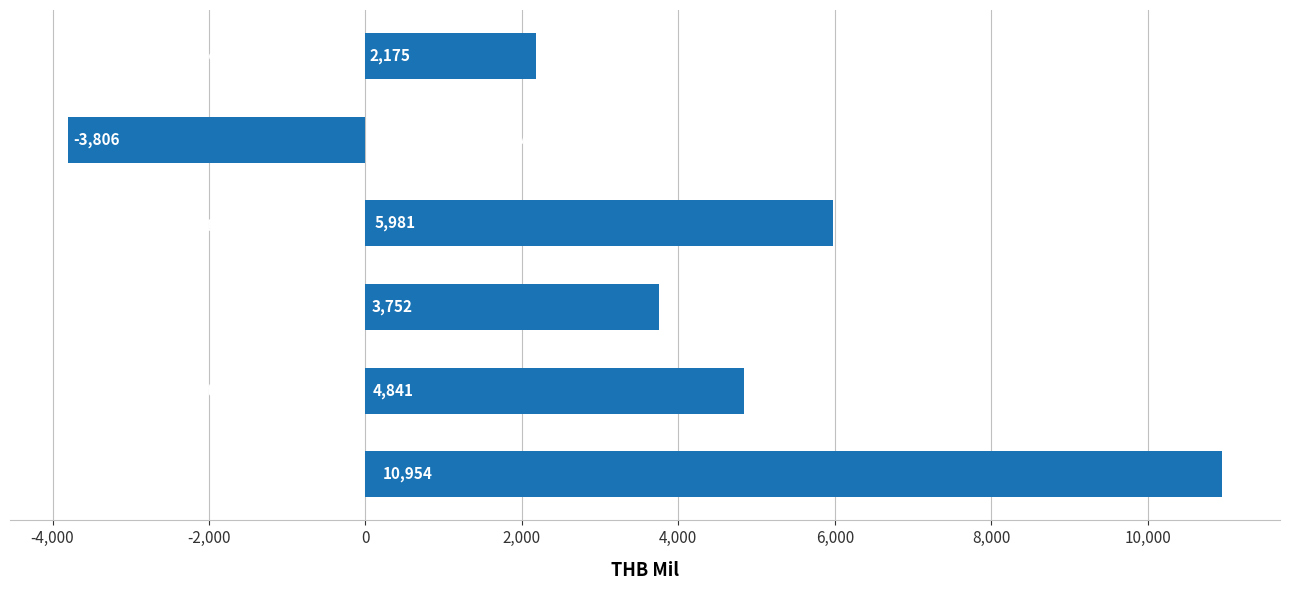

What is the difference between the maximum and minimum values?

14760